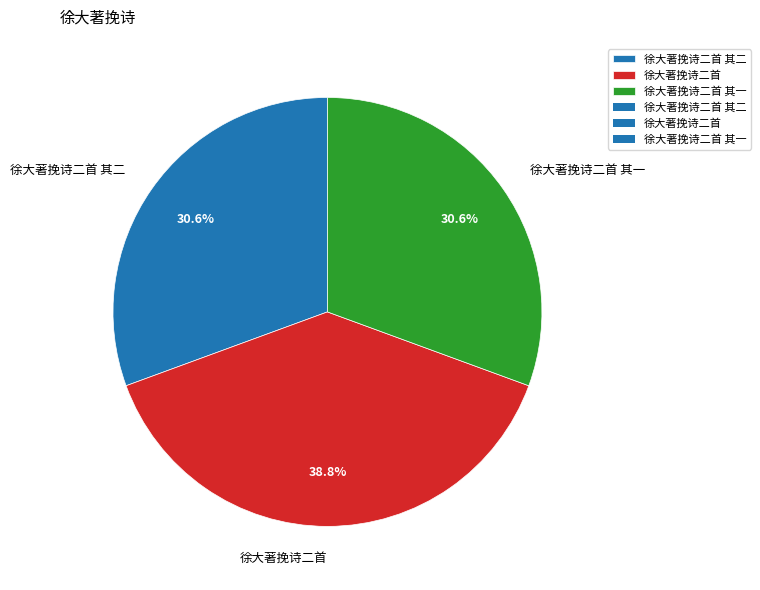

Count the number of slices in the pie.

3